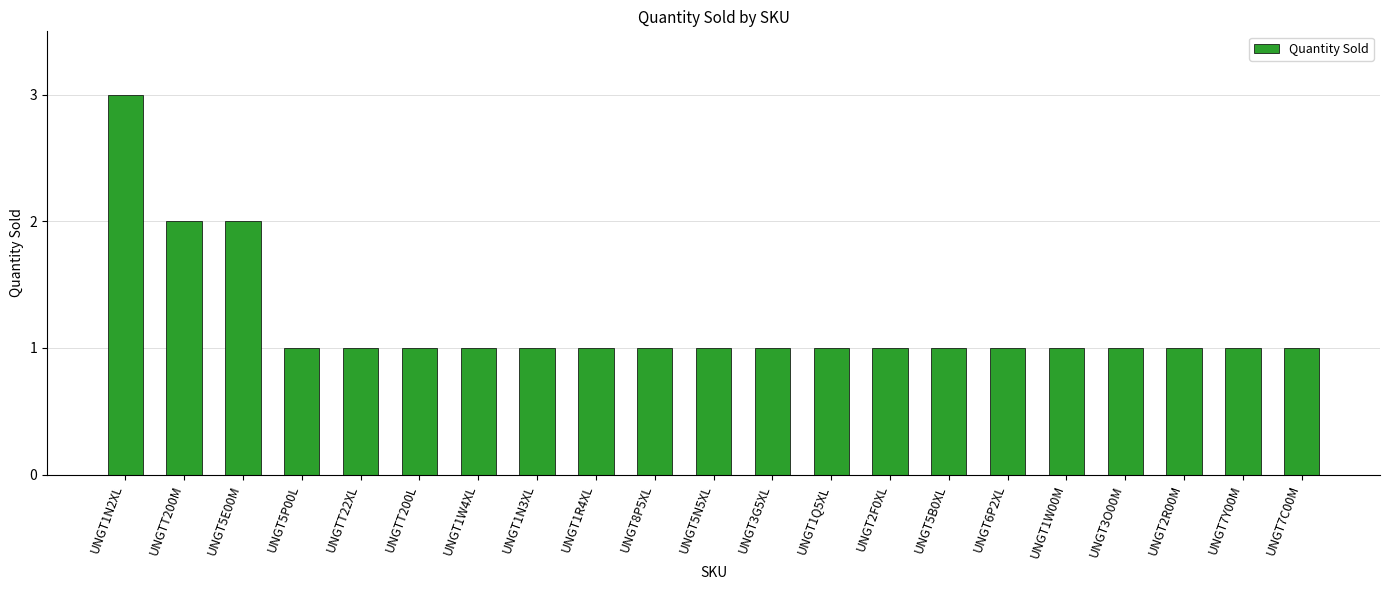

How many categories are shown in the chart?

21